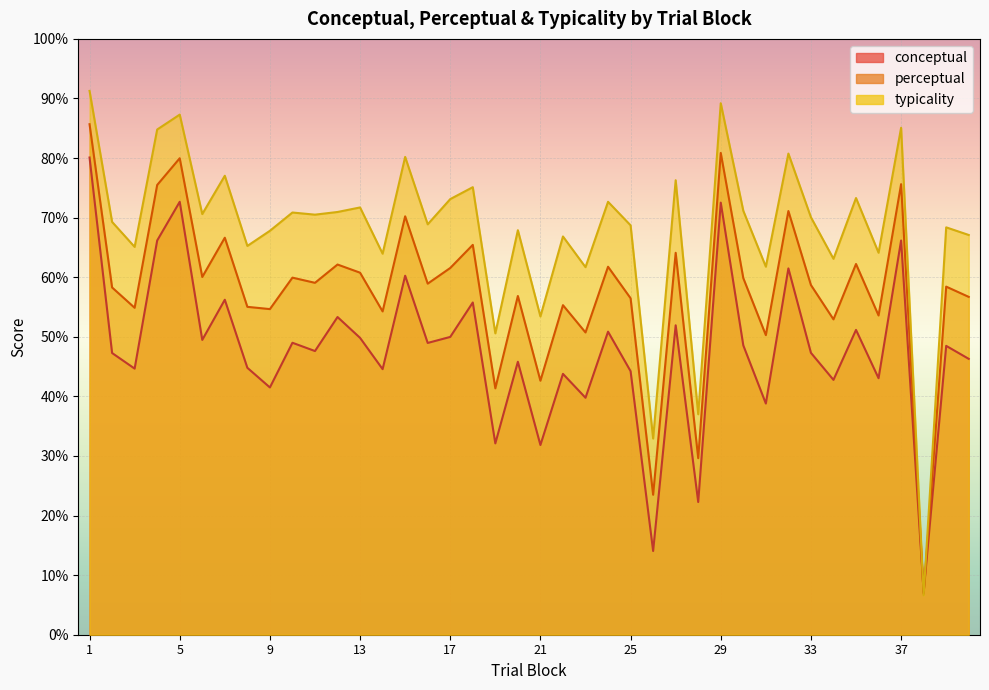

How many interior local valleys does the perceptual series have?

15